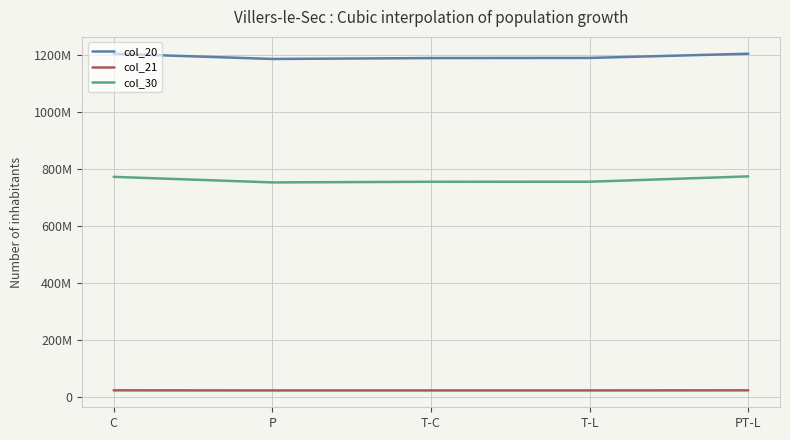

What position from the right is P?

4